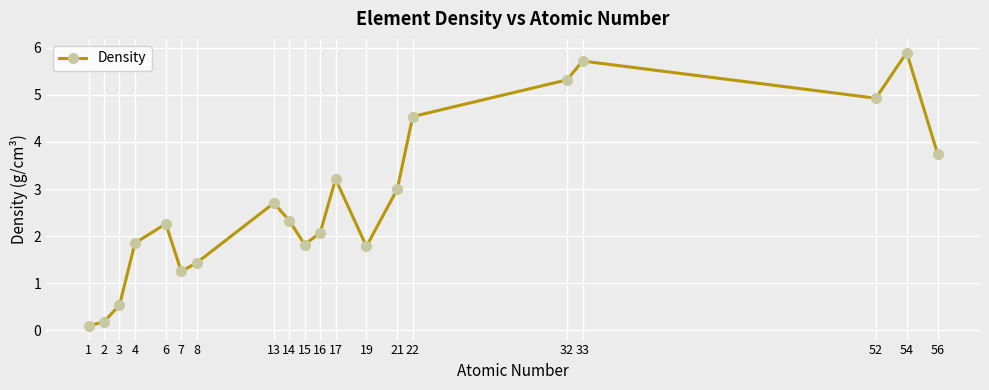

What is the smallest value displayed?

0.1